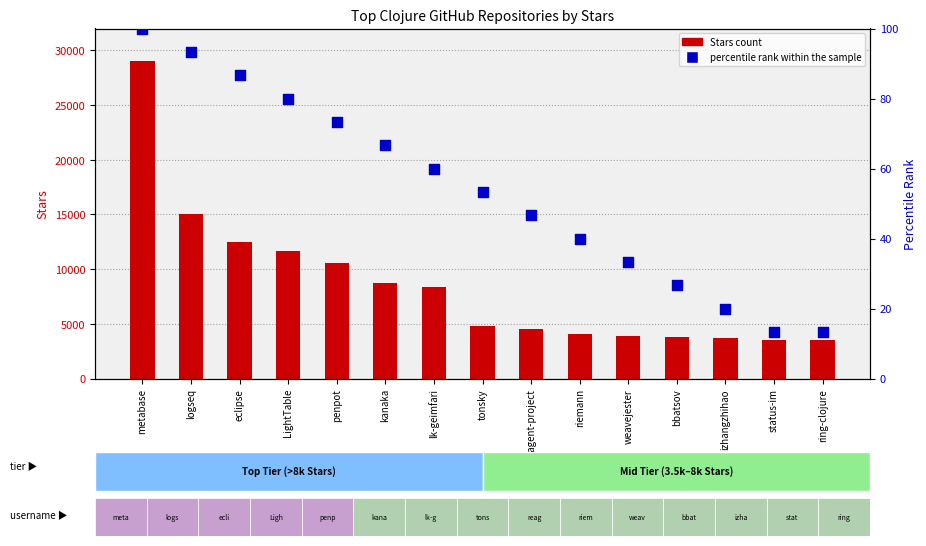

Which series has the largest total across all categories?

Stars count